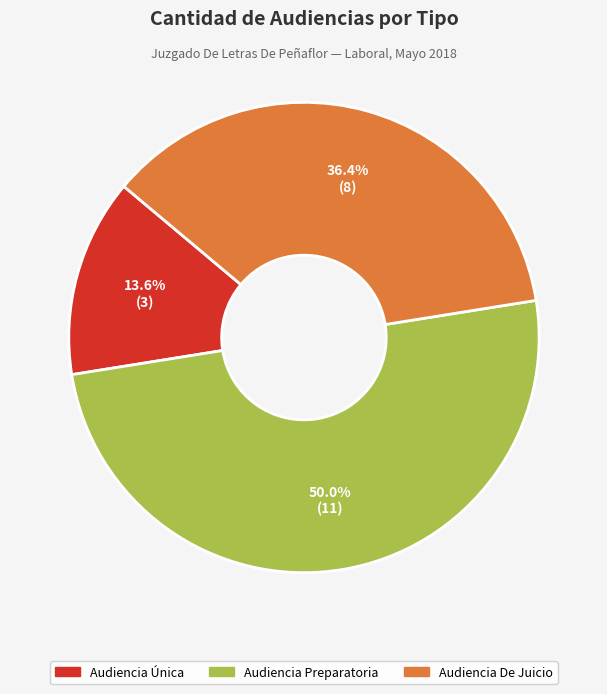

Which slice is the smallest?

Audiencia Única